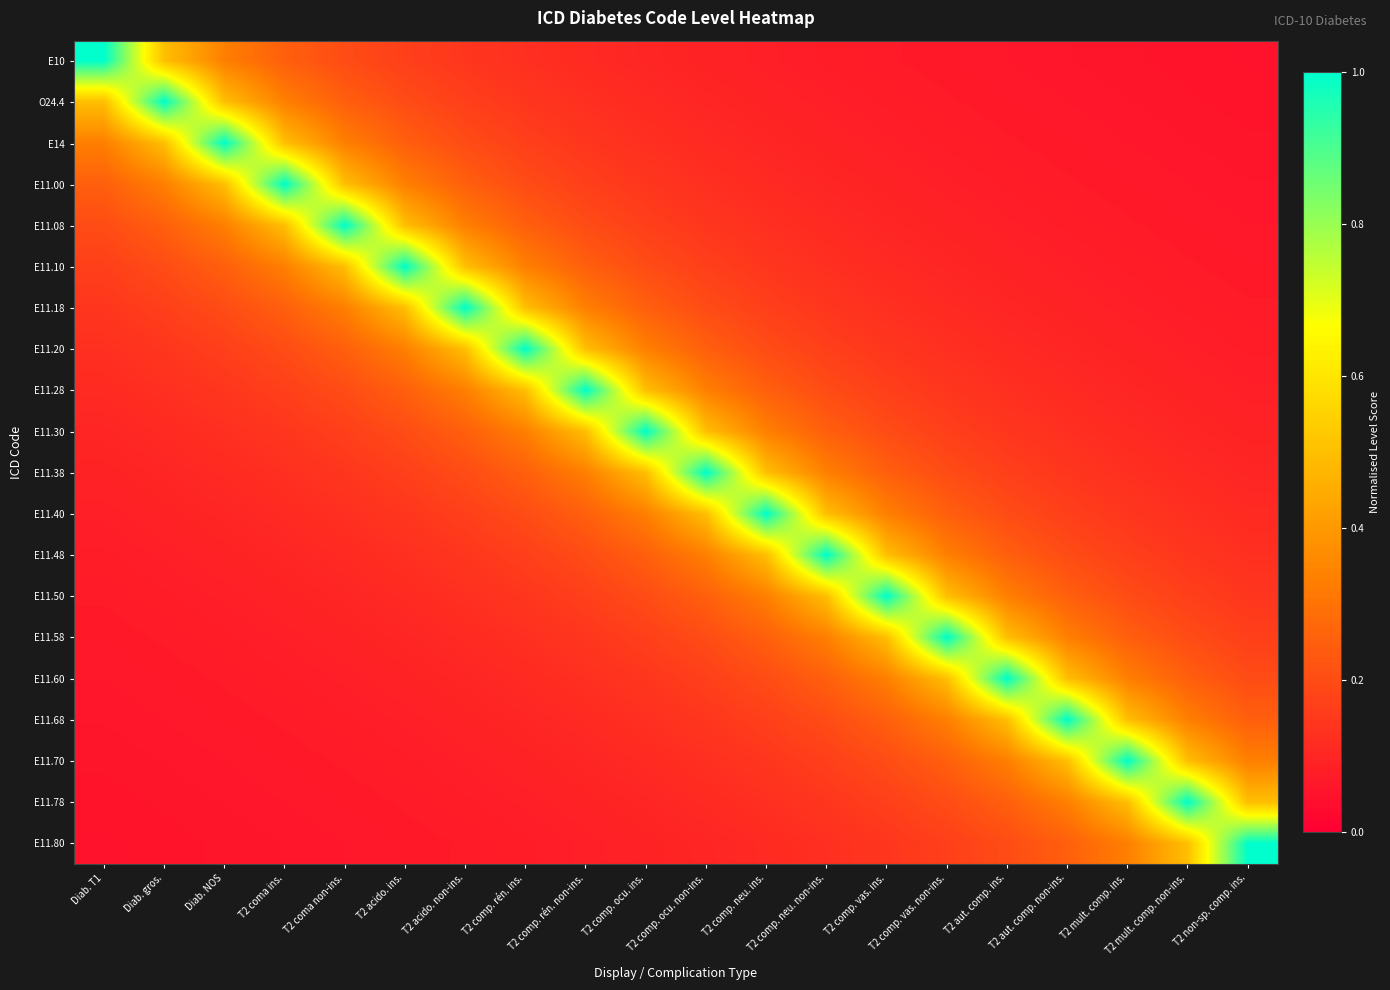

Reading left to right, transcribe all the data shown in this chart.

E10: Diab. T1=1.0	Diab. gros.=0.5	Diab. NOS=0.3	T2 coma ins.=0.2	T2 coma non-ins.=0.2	T2 acido. ins.=0.2	T2 acido. non-ins.=0.1	T2 comp. rén. ins.=0.1	T2 comp. rén. non-ins.=0.1	T2 comp. ocu. ins.=0.1	T2 comp. ocu. non-ins.=0.1	T2 comp. neu. ins.=0.1	T2 comp. neu. non-ins.=0.1	T2 comp. vas. ins.=0.1	T2 comp. vas. non-ins.=0.1	T2 aut. comp. ins.=0.1	T2 aut. comp. non-ins.=0.1	T2 mult. comp. ins.=0.1	T2 mult. comp. non-ins.=0.1	T2 non-sp. comp. ins.=0.1
O24.4: Diab. T1=0.5	Diab. gros.=1.0	Diab. NOS=0.5	T2 coma ins.=0.3	T2 coma non-ins.=0.2	T2 acido. ins.=0.2	T2 acido. non-ins.=0.2	T2 comp. rén. ins.=0.1	T2 comp. rén. non-ins.=0.1	T2 comp. ocu. ins.=0.1	T2 comp. ocu. non-ins.=0.1	T2 comp. neu. ins.=0.1	T2 comp. neu. non-ins.=0.1	T2 comp. vas. ins.=0.1	T2 comp. vas. non-ins.=0.1	T2 aut. comp. ins.=0.1	T2 aut. comp. non-ins.=0.1	T2 mult. comp. ins.=0.1	T2 mult. comp. non-ins.=0.1	T2 non-sp. comp. ins.=0.1
E14: Diab. T1=0.3	Diab. gros.=0.5	Diab. NOS=1.0	T2 coma ins.=0.5	T2 coma non-ins.=0.3	T2 acido. ins.=0.2	T2 acido. non-ins.=0.2	T2 comp. rén. ins.=0.2	T2 comp. rén. non-ins.=0.1	T2 comp. ocu. ins.=0.1	T2 comp. ocu. non-ins.=0.1	T2 comp. neu. ins.=0.1	T2 comp. neu. non-ins.=0.1	T2 comp. vas. ins.=0.1	T2 comp. vas. non-ins.=0.1	T2 aut. comp. ins.=0.1	T2 aut. comp. non-ins.=0.1	T2 mult. comp. ins.=0.1	T2 mult. comp. non-ins.=0.1	T2 non-sp. comp. ins.=0.1
E11.00: Diab. T1=0.2	Diab. gros.=0.3	Diab. NOS=0.5	T2 coma ins.=1.0	T2 coma non-ins.=0.5	T2 acido. ins.=0.3	T2 acido. non-ins.=0.2	T2 comp. rén. ins.=0.2	T2 comp. rén. non-ins.=0.2	T2 comp. ocu. ins.=0.1	T2 comp. ocu. non-ins.=0.1	T2 comp. neu. ins.=0.1	T2 comp. neu. non-ins.=0.1	T2 comp. vas. ins.=0.1	T2 comp. vas. non-ins.=0.1	T2 aut. comp. ins.=0.1	T2 aut. comp. non-ins.=0.1	T2 mult. comp. ins.=0.1	T2 mult. comp. non-ins.=0.1	T2 non-sp. comp. ins.=0.1
E11.08: Diab. T1=0.2	Diab. gros.=0.2	Diab. NOS=0.3	T2 coma ins.=0.5	T2 coma non-ins.=1.0	T2 acido. ins.=0.5	T2 acido. non-ins.=0.3	T2 comp. rén. ins.=0.2	T2 comp. rén. non-ins.=0.2	T2 comp. ocu. ins.=0.2	T2 comp. ocu. non-ins.=0.1	T2 comp. neu. ins.=0.1	T2 comp. neu. non-ins.=0.1	T2 comp. vas. ins.=0.1	T2 comp. vas. non-ins.=0.1	T2 aut. comp. ins.=0.1	T2 aut. comp. non-ins.=0.1	T2 mult. comp. ins.=0.1	T2 mult. comp. non-ins.=0.1	T2 non-sp. comp. ins.=0.1
E11.10: Diab. T1=0.2	Diab. gros.=0.2	Diab. NOS=0.2	T2 coma ins.=0.3	T2 coma non-ins.=0.5	T2 acido. ins.=1.0	T2 acido. non-ins.=0.5	T2 comp. rén. ins.=0.3	T2 comp. rén. non-ins.=0.2	T2 comp. ocu. ins.=0.2	T2 comp. ocu. non-ins.=0.2	T2 comp. neu. ins.=0.1	T2 comp. neu. non-ins.=0.1	T2 comp. vas. ins.=0.1	T2 comp. vas. non-ins.=0.1	T2 aut. comp. ins.=0.1	T2 aut. comp. non-ins.=0.1	T2 mult. comp. ins.=0.1	T2 mult. comp. non-ins.=0.1	T2 non-sp. comp. ins.=0.1
E11.18: Diab. T1=0.1	Diab. gros.=0.2	Diab. NOS=0.2	T2 coma ins.=0.2	T2 coma non-ins.=0.3	T2 acido. ins.=0.5	T2 acido. non-ins.=1.0	T2 comp. rén. ins.=0.5	T2 comp. rén. non-ins.=0.3	T2 comp. ocu. ins.=0.2	T2 comp. ocu. non-ins.=0.2	T2 comp. neu. ins.=0.2	T2 comp. neu. non-ins.=0.1	T2 comp. vas. ins.=0.1	T2 comp. vas. non-ins.=0.1	T2 aut. comp. ins.=0.1	T2 aut. comp. non-ins.=0.1	T2 mult. comp. ins.=0.1	T2 mult. comp. non-ins.=0.1	T2 non-sp. comp. ins.=0.1
E11.20: Diab. T1=0.1	Diab. gros.=0.1	Diab. NOS=0.2	T2 coma ins.=0.2	T2 coma non-ins.=0.2	T2 acido. ins.=0.3	T2 acido. non-ins.=0.5	T2 comp. rén. ins.=1.0	T2 comp. rén. non-ins.=0.5	T2 comp. ocu. ins.=0.3	T2 comp. ocu. non-ins.=0.2	T2 comp. neu. ins.=0.2	T2 comp. neu. non-ins.=0.2	T2 comp. vas. ins.=0.1	T2 comp. vas. non-ins.=0.1	T2 aut. comp. ins.=0.1	T2 aut. comp. non-ins.=0.1	T2 mult. comp. ins.=0.1	T2 mult. comp. non-ins.=0.1	T2 non-sp. comp. ins.=0.1
E11.28: Diab. T1=0.1	Diab. gros.=0.1	Diab. NOS=0.1	T2 coma ins.=0.2	T2 coma non-ins.=0.2	T2 acido. ins.=0.2	T2 acido. non-ins.=0.3	T2 comp. rén. ins.=0.5	T2 comp. rén. non-ins.=1.0	T2 comp. ocu. ins.=0.5	T2 comp. ocu. non-ins.=0.3	T2 comp. neu. ins.=0.2	T2 comp. neu. non-ins.=0.2	T2 comp. vas. ins.=0.2	T2 comp. vas. non-ins.=0.1	T2 aut. comp. ins.=0.1	T2 aut. comp. non-ins.=0.1	T2 mult. comp. ins.=0.1	T2 mult. comp. non-ins.=0.1	T2 non-sp. comp. ins.=0.1
E11.30: Diab. T1=0.1	Diab. gros.=0.1	Diab. NOS=0.1	T2 coma ins.=0.1	T2 coma non-ins.=0.2	T2 acido. ins.=0.2	T2 acido. non-ins.=0.2	T2 comp. rén. ins.=0.3	T2 comp. rén. non-ins.=0.5	T2 comp. ocu. ins.=1.0	T2 comp. ocu. non-ins.=0.5	T2 comp. neu. ins.=0.3	T2 comp. neu. non-ins.=0.2	T2 comp. vas. ins.=0.2	T2 comp. vas. non-ins.=0.2	T2 aut. comp. ins.=0.1	T2 aut. comp. non-ins.=0.1	T2 mult. comp. ins.=0.1	T2 mult. comp. non-ins.=0.1	T2 non-sp. comp. ins.=0.1
E11.38: Diab. T1=0.1	Diab. gros.=0.1	Diab. NOS=0.1	T2 coma ins.=0.1	T2 coma non-ins.=0.1	T2 acido. ins.=0.2	T2 acido. non-ins.=0.2	T2 comp. rén. ins.=0.2	T2 comp. rén. non-ins.=0.3	T2 comp. ocu. ins.=0.5	T2 comp. ocu. non-ins.=1.0	T2 comp. neu. ins.=0.5	T2 comp. neu. non-ins.=0.3	T2 comp. vas. ins.=0.2	T2 comp. vas. non-ins.=0.2	T2 aut. comp. ins.=0.2	T2 aut. comp. non-ins.=0.1	T2 mult. comp. ins.=0.1	T2 mult. comp. non-ins.=0.1	T2 non-sp. comp. ins.=0.1
E11.40: Diab. T1=0.1	Diab. gros.=0.1	Diab. NOS=0.1	T2 coma ins.=0.1	T2 coma non-ins.=0.1	T2 acido. ins.=0.1	T2 acido. non-ins.=0.2	T2 comp. rén. ins.=0.2	T2 comp. rén. non-ins.=0.2	T2 comp. ocu. ins.=0.3	T2 comp. ocu. non-ins.=0.5	T2 comp. neu. ins.=1.0	T2 comp. neu. non-ins.=0.5	T2 comp. vas. ins.=0.3	T2 comp. vas. non-ins.=0.2	T2 aut. comp. ins.=0.2	T2 aut. comp. non-ins.=0.2	T2 mult. comp. ins.=0.1	T2 mult. comp. non-ins.=0.1	T2 non-sp. comp. ins.=0.1
E11.48: Diab. T1=0.1	Diab. gros.=0.1	Diab. NOS=0.1	T2 coma ins.=0.1	T2 coma non-ins.=0.1	T2 acido. ins.=0.1	T2 acido. non-ins.=0.1	T2 comp. rén. ins.=0.2	T2 comp. rén. non-ins.=0.2	T2 comp. ocu. ins.=0.2	T2 comp. ocu. non-ins.=0.3	T2 comp. neu. ins.=0.5	T2 comp. neu. non-ins.=1.0	T2 comp. vas. ins.=0.5	T2 comp. vas. non-ins.=0.3	T2 aut. comp. ins.=0.2	T2 aut. comp. non-ins.=0.2	T2 mult. comp. ins.=0.2	T2 mult. comp. non-ins.=0.1	T2 non-sp. comp. ins.=0.1
E11.50: Diab. T1=0.1	Diab. gros.=0.1	Diab. NOS=0.1	T2 coma ins.=0.1	T2 coma non-ins.=0.1	T2 acido. ins.=0.1	T2 acido. non-ins.=0.1	T2 comp. rén. ins.=0.1	T2 comp. rén. non-ins.=0.2	T2 comp. ocu. ins.=0.2	T2 comp. ocu. non-ins.=0.2	T2 comp. neu. ins.=0.3	T2 comp. neu. non-ins.=0.5	T2 comp. vas. ins.=1.0	T2 comp. vas. non-ins.=0.5	T2 aut. comp. ins.=0.3	T2 aut. comp. non-ins.=0.2	T2 mult. comp. ins.=0.2	T2 mult. comp. non-ins.=0.2	T2 non-sp. comp. ins.=0.1
E11.58: Diab. T1=0.1	Diab. gros.=0.1	Diab. NOS=0.1	T2 coma ins.=0.1	T2 coma non-ins.=0.1	T2 acido. ins.=0.1	T2 acido. non-ins.=0.1	T2 comp. rén. ins.=0.1	T2 comp. rén. non-ins.=0.1	T2 comp. ocu. ins.=0.2	T2 comp. ocu. non-ins.=0.2	T2 comp. neu. ins.=0.2	T2 comp. neu. non-ins.=0.3	T2 comp. vas. ins.=0.5	T2 comp. vas. non-ins.=1.0	T2 aut. comp. ins.=0.5	T2 aut. comp. non-ins.=0.3	T2 mult. comp. ins.=0.2	T2 mult. comp. non-ins.=0.2	T2 non-sp. comp. ins.=0.2
E11.60: Diab. T1=0.1	Diab. gros.=0.1	Diab. NOS=0.1	T2 coma ins.=0.1	T2 coma non-ins.=0.1	T2 acido. ins.=0.1	T2 acido. non-ins.=0.1	T2 comp. rén. ins.=0.1	T2 comp. rén. non-ins.=0.1	T2 comp. ocu. ins.=0.1	T2 comp. ocu. non-ins.=0.2	T2 comp. neu. ins.=0.2	T2 comp. neu. non-ins.=0.2	T2 comp. vas. ins.=0.3	T2 comp. vas. non-ins.=0.5	T2 aut. comp. ins.=1.0	T2 aut. comp. non-ins.=0.5	T2 mult. comp. ins.=0.3	T2 mult. comp. non-ins.=0.2	T2 non-sp. comp. ins.=0.2
E11.68: Diab. T1=0.1	Diab. gros.=0.1	Diab. NOS=0.1	T2 coma ins.=0.1	T2 coma non-ins.=0.1	T2 acido. ins.=0.1	T2 acido. non-ins.=0.1	T2 comp. rén. ins.=0.1	T2 comp. rén. non-ins.=0.1	T2 comp. ocu. ins.=0.1	T2 comp. ocu. non-ins.=0.1	T2 comp. neu. ins.=0.2	T2 comp. neu. non-ins.=0.2	T2 comp. vas. ins.=0.2	T2 comp. vas. non-ins.=0.3	T2 aut. comp. ins.=0.5	T2 aut. comp. non-ins.=1.0	T2 mult. comp. ins.=0.5	T2 mult. comp. non-ins.=0.3	T2 non-sp. comp. ins.=0.2
E11.70: Diab. T1=0.1	Diab. gros.=0.1	Diab. NOS=0.1	T2 coma ins.=0.1	T2 coma non-ins.=0.1	T2 acido. ins.=0.1	T2 acido. non-ins.=0.1	T2 comp. rén. ins.=0.1	T2 comp. rén. non-ins.=0.1	T2 comp. ocu. ins.=0.1	T2 comp. ocu. non-ins.=0.1	T2 comp. neu. ins.=0.1	T2 comp. neu. non-ins.=0.2	T2 comp. vas. ins.=0.2	T2 comp. vas. non-ins.=0.2	T2 aut. comp. ins.=0.3	T2 aut. comp. non-ins.=0.5	T2 mult. comp. ins.=1.0	T2 mult. comp. non-ins.=0.5	T2 non-sp. comp. ins.=0.3
E11.78: Diab. T1=0.1	Diab. gros.=0.1	Diab. NOS=0.1	T2 coma ins.=0.1	T2 coma non-ins.=0.1	T2 acido. ins.=0.1	T2 acido. non-ins.=0.1	T2 comp. rén. ins.=0.1	T2 comp. rén. non-ins.=0.1	T2 comp. ocu. ins.=0.1	T2 comp. ocu. non-ins.=0.1	T2 comp. neu. ins.=0.1	T2 comp. neu. non-ins.=0.1	T2 comp. vas. ins.=0.2	T2 comp. vas. non-ins.=0.2	T2 aut. comp. ins.=0.2	T2 aut. comp. non-ins.=0.3	T2 mult. comp. ins.=0.5	T2 mult. comp. non-ins.=1.0	T2 non-sp. comp. ins.=0.5
E11.80: Diab. T1=0.1	Diab. gros.=0.1	Diab. NOS=0.1	T2 coma ins.=0.1	T2 coma non-ins.=0.1	T2 acido. ins.=0.1	T2 acido. non-ins.=0.1	T2 comp. rén. ins.=0.1	T2 comp. rén. non-ins.=0.1	T2 comp. ocu. ins.=0.1	T2 comp. ocu. non-ins.=0.1	T2 comp. neu. ins.=0.1	T2 comp. neu. non-ins.=0.1	T2 comp. vas. ins.=0.1	T2 comp. vas. non-ins.=0.2	T2 aut. comp. ins.=0.2	T2 aut. comp. non-ins.=0.2	T2 mult. comp. ins.=0.3	T2 mult. comp. non-ins.=0.5	T2 non-sp. comp. ins.=1.0